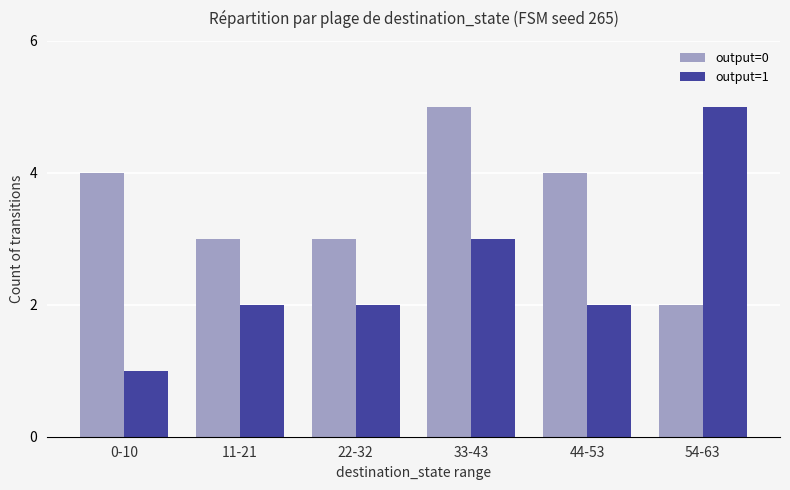

Rank the series by their average value, from highest to lowest.

output=0, output=1